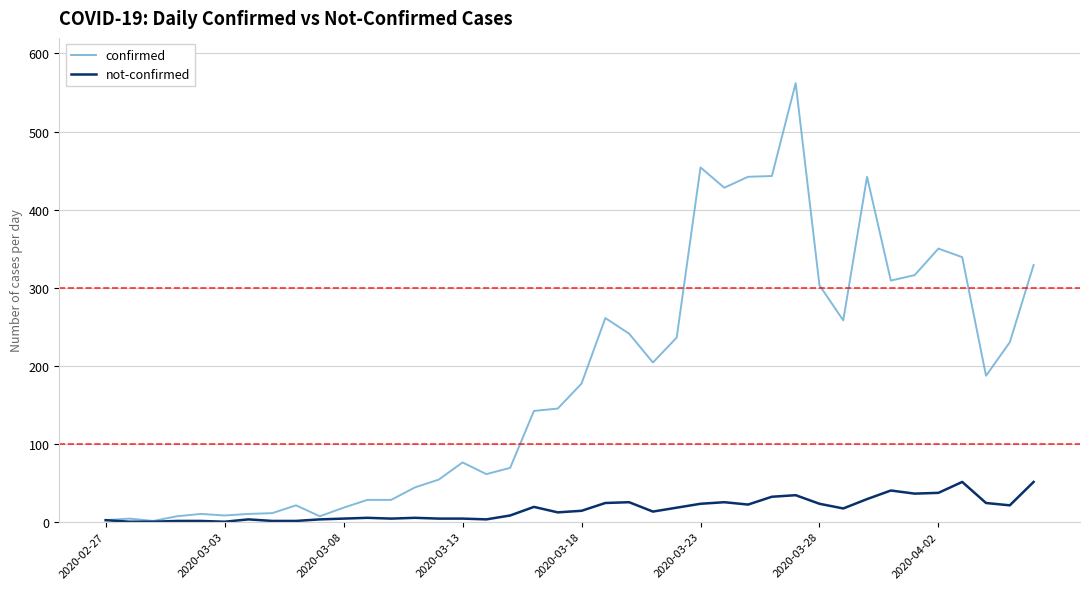

Which series has the largest total across all categories?

confirmed